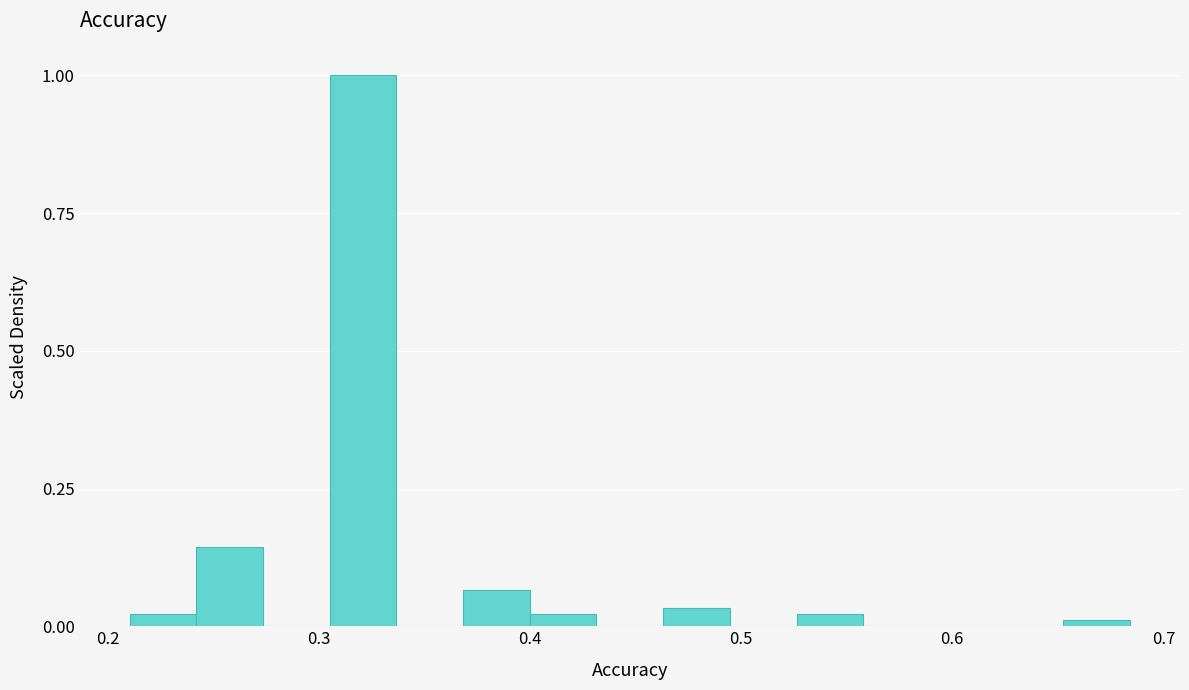

Around what value on the x-axis is the tallest bar? Give the approximate position of its centre, as read against the axis.

0.32